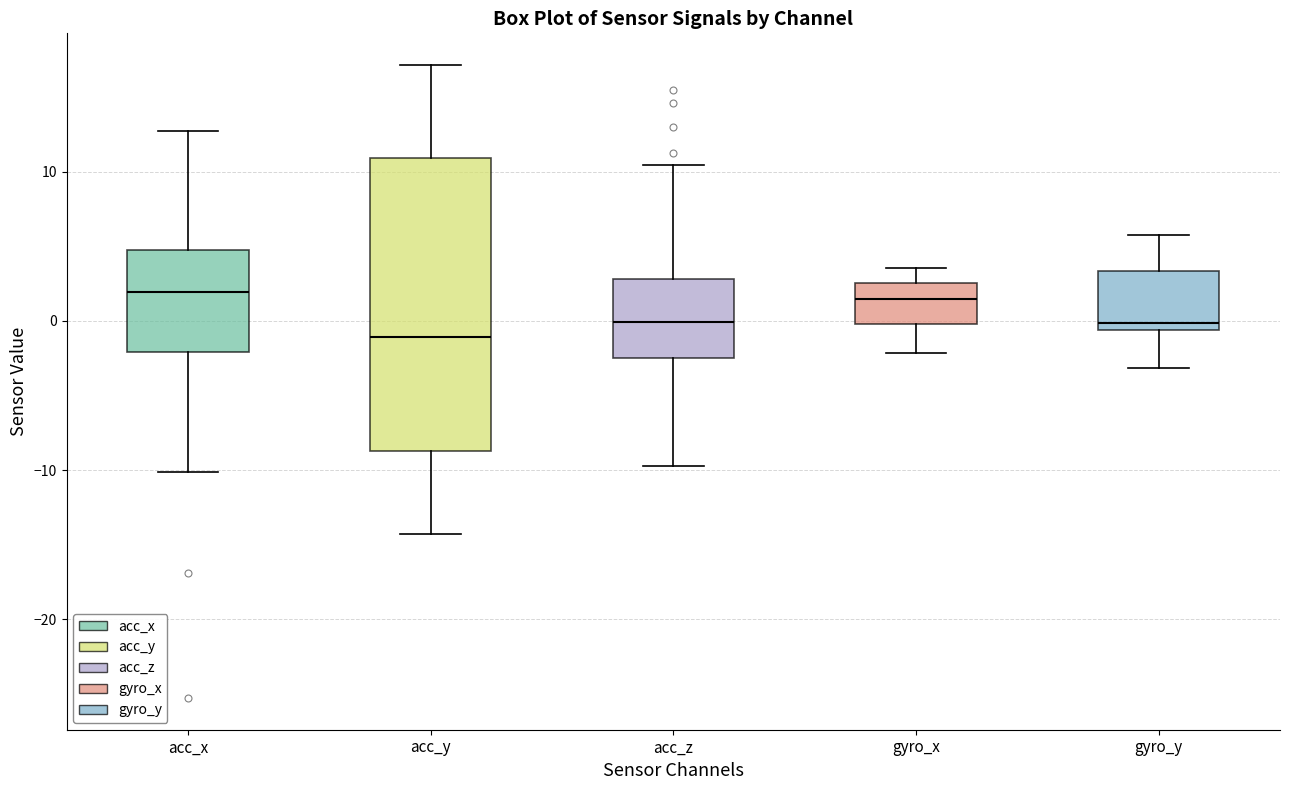

Comparing the boxes themselves (not the whiskers), which one is the tallest?

acc_y